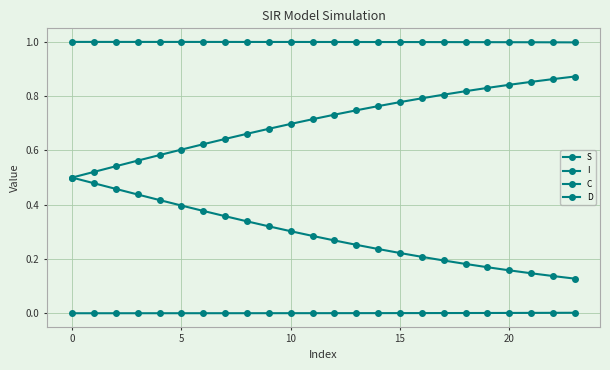

Is this an area chart (filled region under the line)?

No